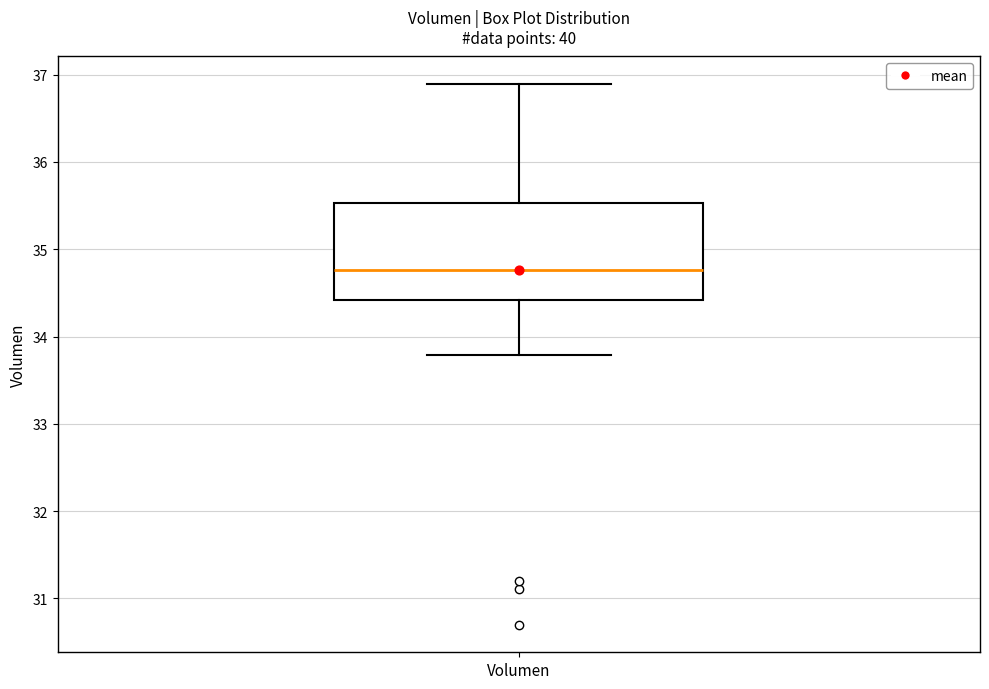

Where is the lower edge of the box for Volumen on the y-axis? The values are not printed on the chart, so give them approximately, as read against the axis.

34.4